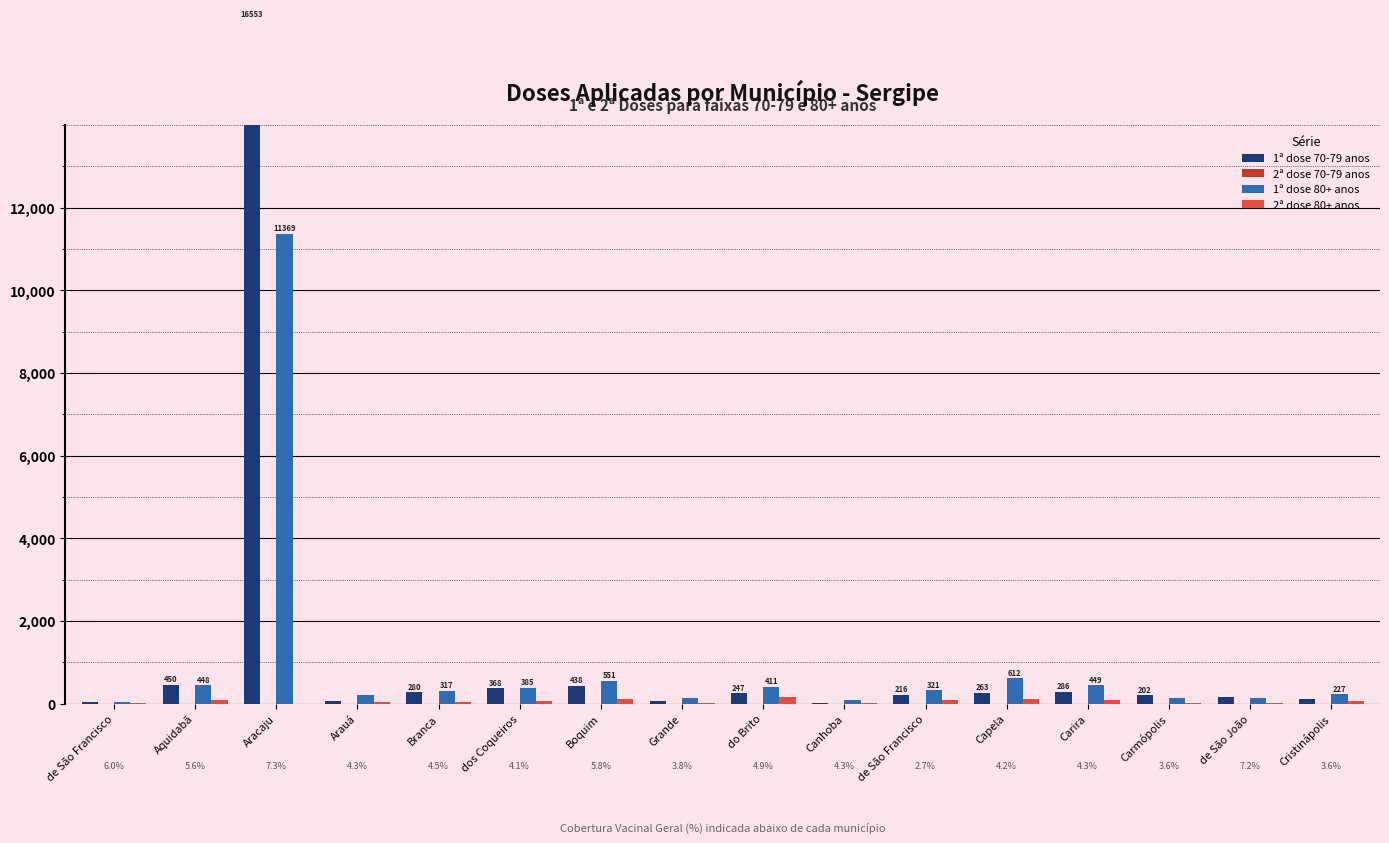

Reading left to right, list all the values displayed in this chart.

1ª dose 70-79 anos: de São Francisco=47	Aquidabã=450	Aracaju=16553	Arauá=75	Branca=280	dos Coqueiros=368	Boquim=438	Grande=68	do Brito=247	Canhoba=18	de São Francisco=216	Capela=263	Carira=286	Carmópolis=202	de São João=167	Cristinápolis=120
2ª dose 70-79 anos: de São Francisco=0	Aquidabã=0	Aracaju=0	Arauá=0	Branca=0	dos Coqueiros=0	Boquim=0	Grande=0	do Brito=0	Canhoba=0	de São Francisco=0	Capela=0	Carira=2	Carmópolis=0	de São João=0	Cristinápolis=0
1ª dose 80+ anos: de São Francisco=41	Aquidabã=448	Aracaju=11369	Arauá=198	Branca=317	dos Coqueiros=385	Boquim=551	Grande=141	do Brito=411	Canhoba=92	de São Francisco=321	Capela=612	Carira=449	Carmópolis=135	de São João=131	Cristinápolis=227
2ª dose 80+ anos: de São Francisco=5	Aquidabã=77	Aracaju=0	Arauá=30	Branca=39	dos Coqueiros=58	Boquim=100	Grande=24	do Brito=167	Canhoba=13	de São Francisco=87	Capela=119	Carira=83	Carmópolis=21	de São João=14	Cristinápolis=62